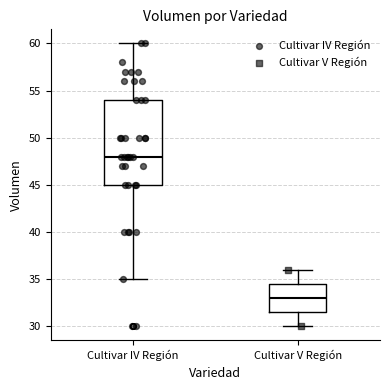

Which box has the lowest median line?

Cultivar V Región